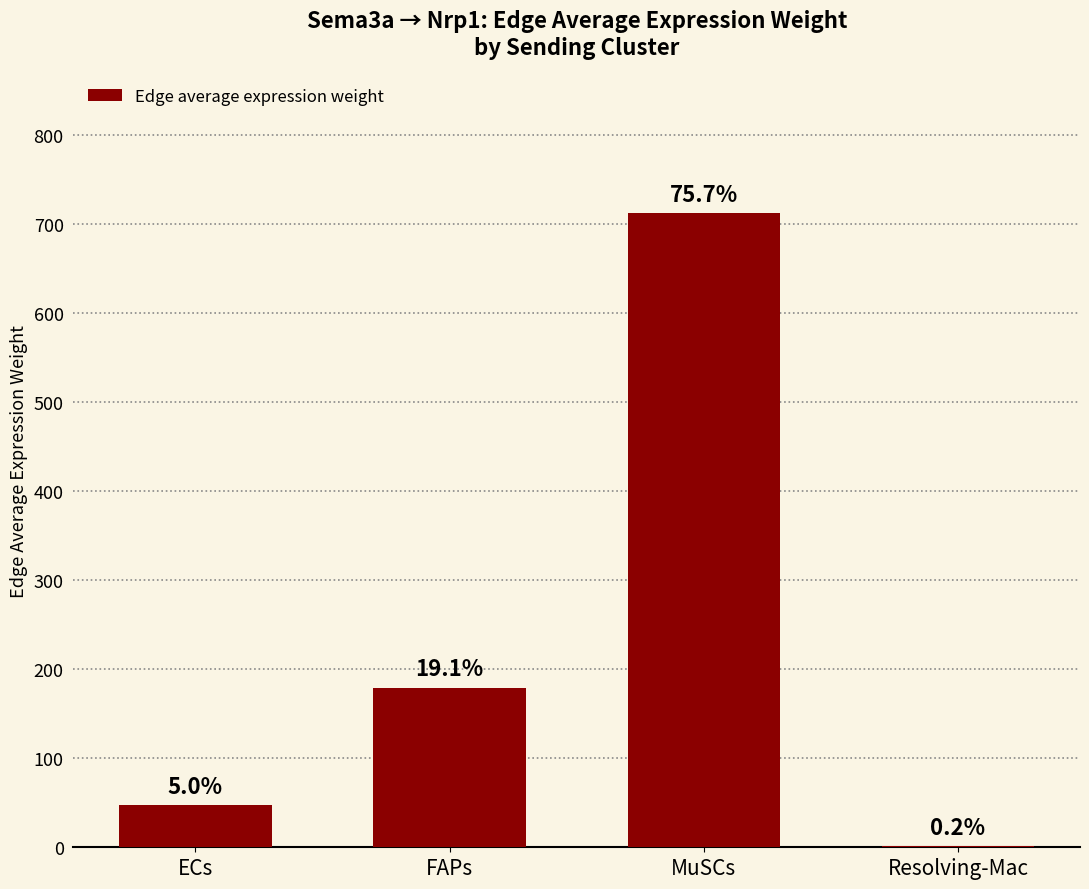

Which category has the highest value across all series?

MuSCs